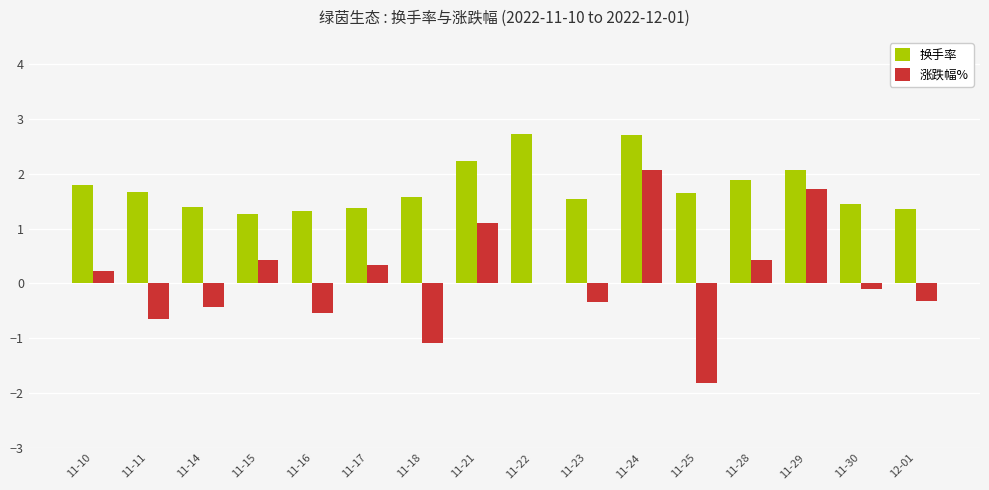

What is the highest value of the 涨跌幅% series?

2.1